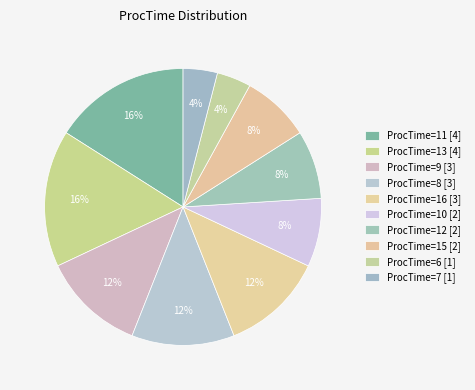

Count the number of slices in the pie.

10